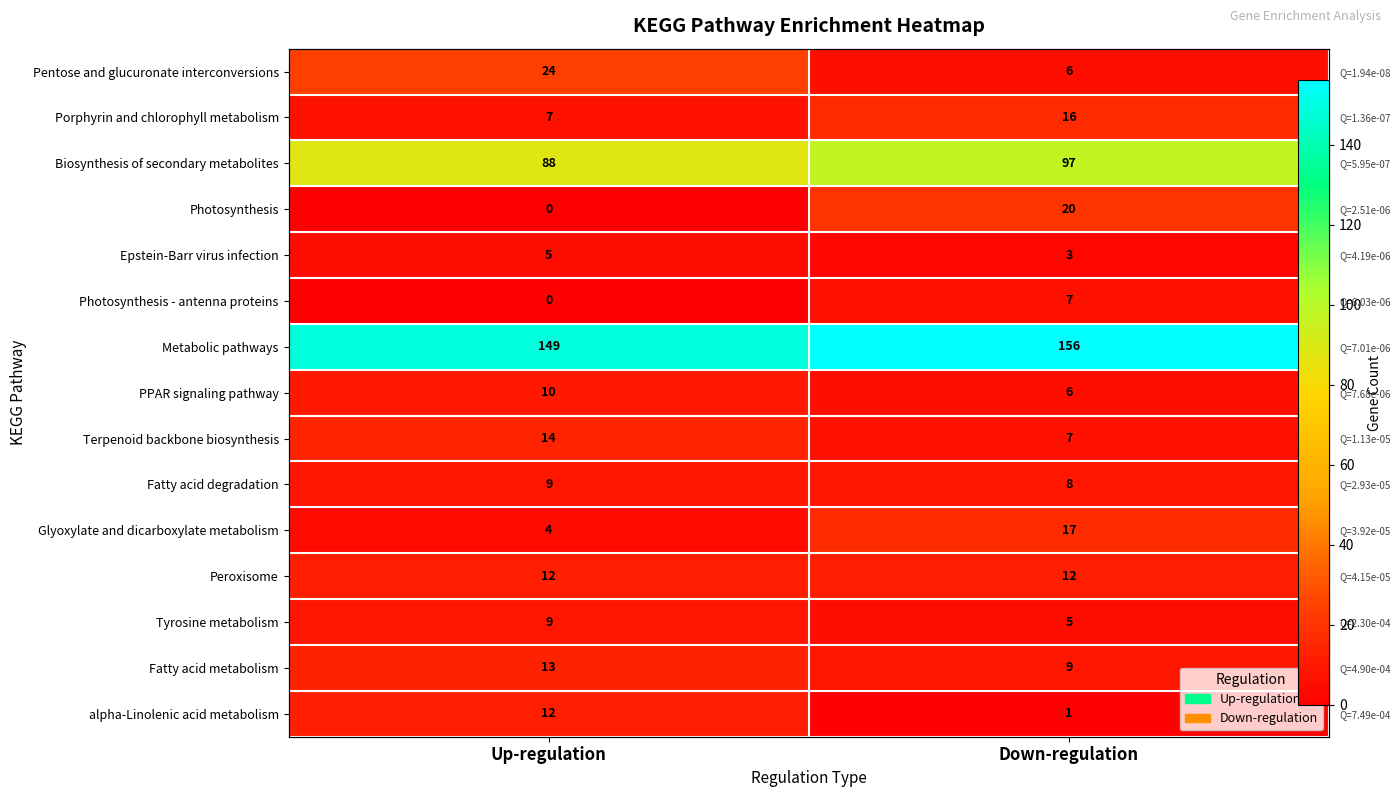

What is the highest value of the Photosynthesis series?

20